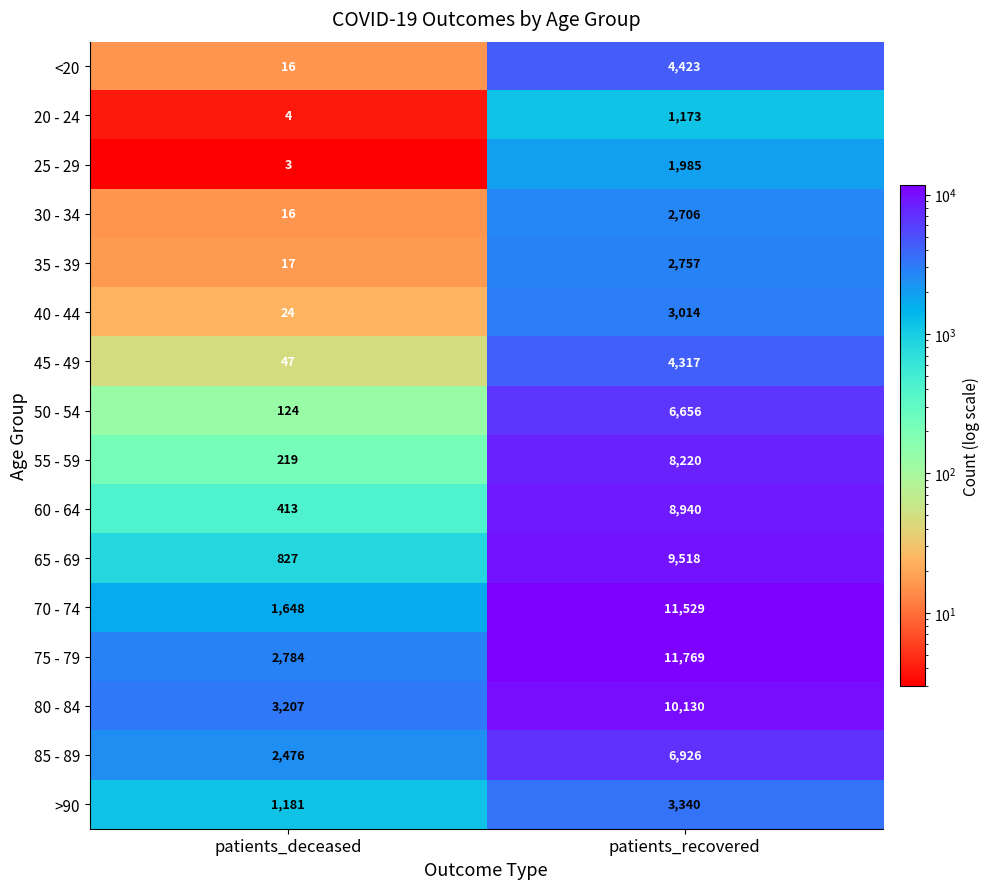

What is the total value across all series at patients_deceased?

13006